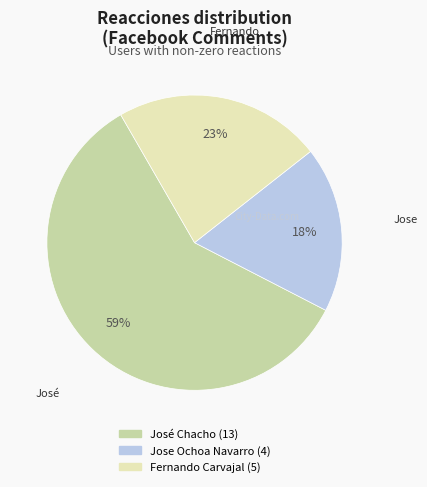

To the nearest percent, what is the average slice percentage?

33%